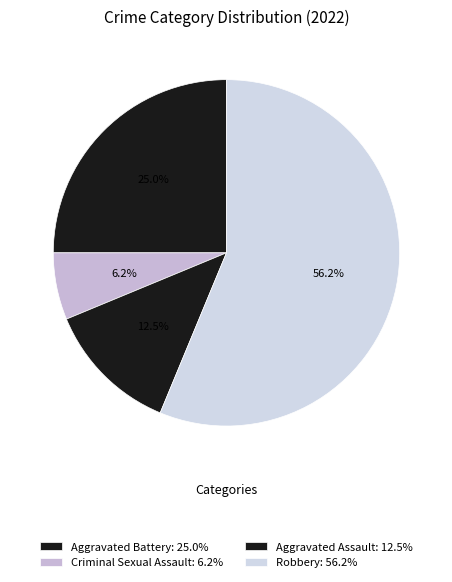

Count the number of slices in the pie.

4